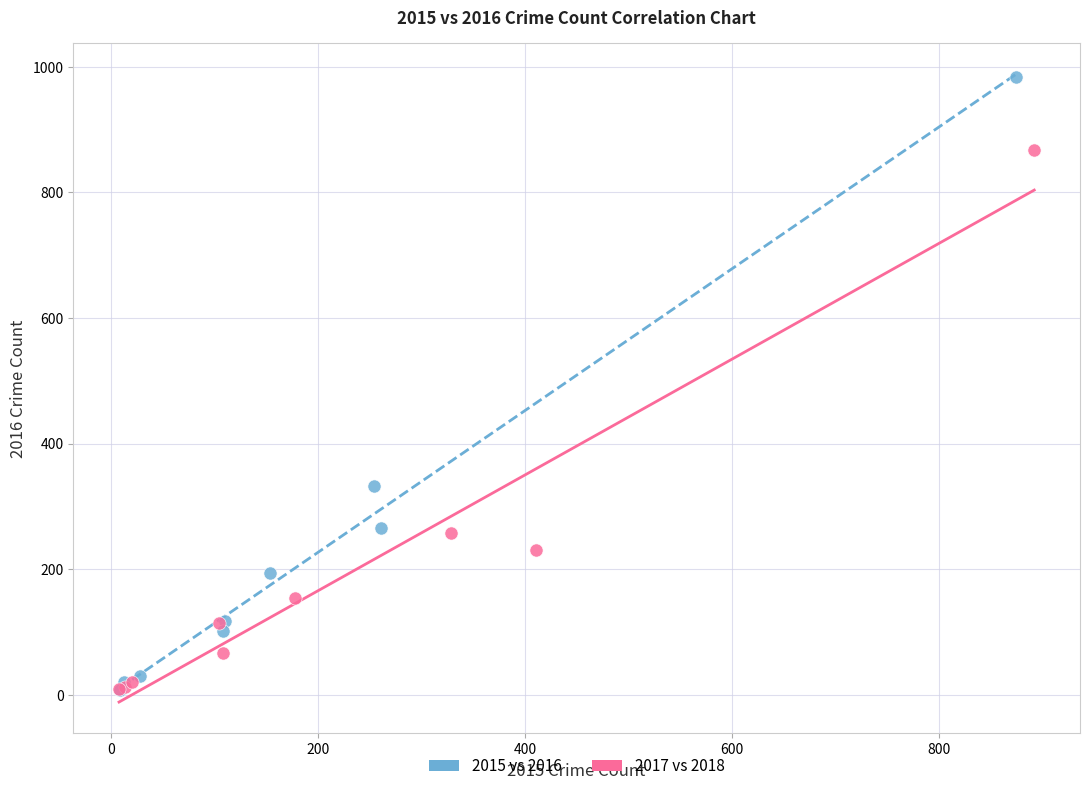

Which series has the widest spread of Y values?

2015 vs 2016